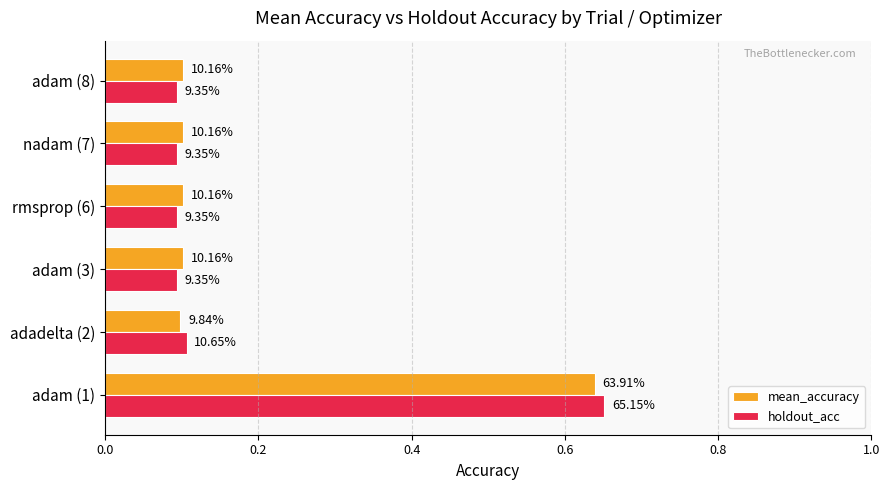

What are all the series names shown in the legend?

mean_accuracy, holdout_acc